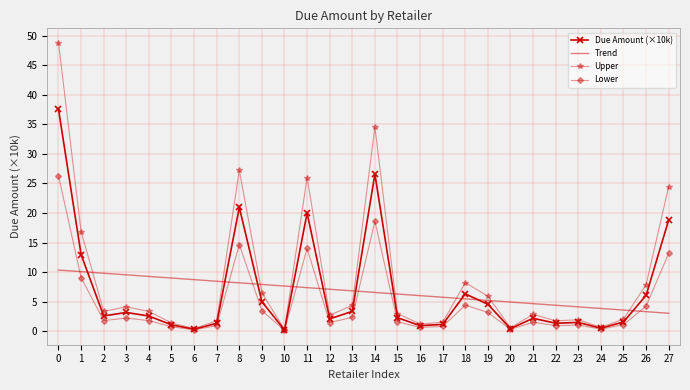

Between which two adjacent categories do Upper and Trend first intersect?

1 and 2